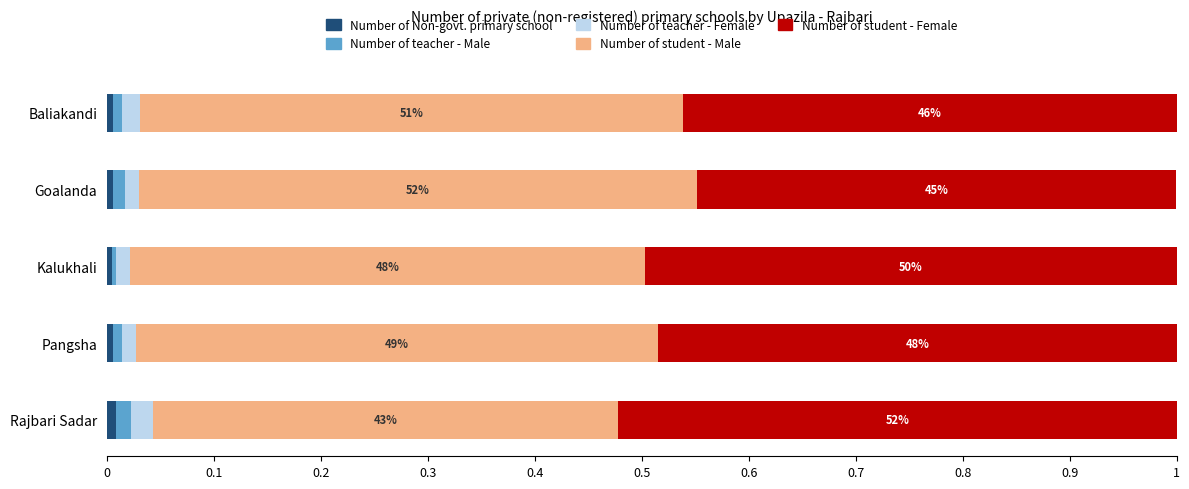

List the series in order of their peak value, highest first.

Number of student - Male, Number of student - Female, Number of teacher - Female, Number of teacher - Male, Number of Non-govt. primary school